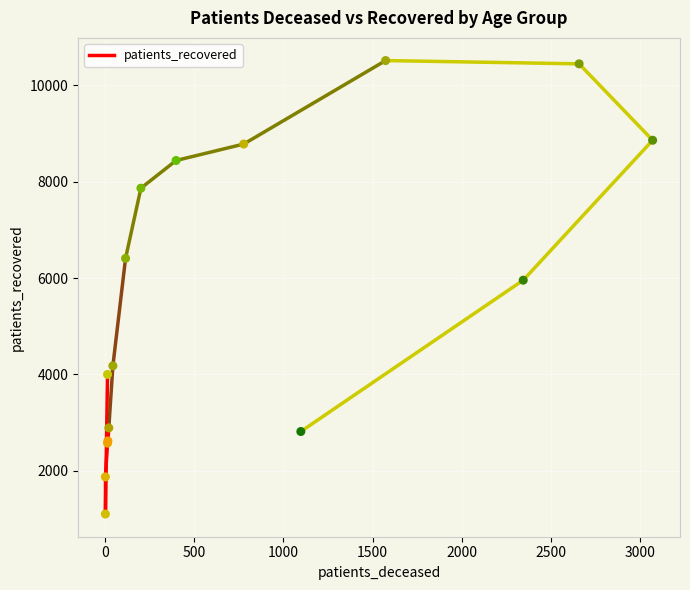

What Y value in the scatter plot is closest to 5809?

5957